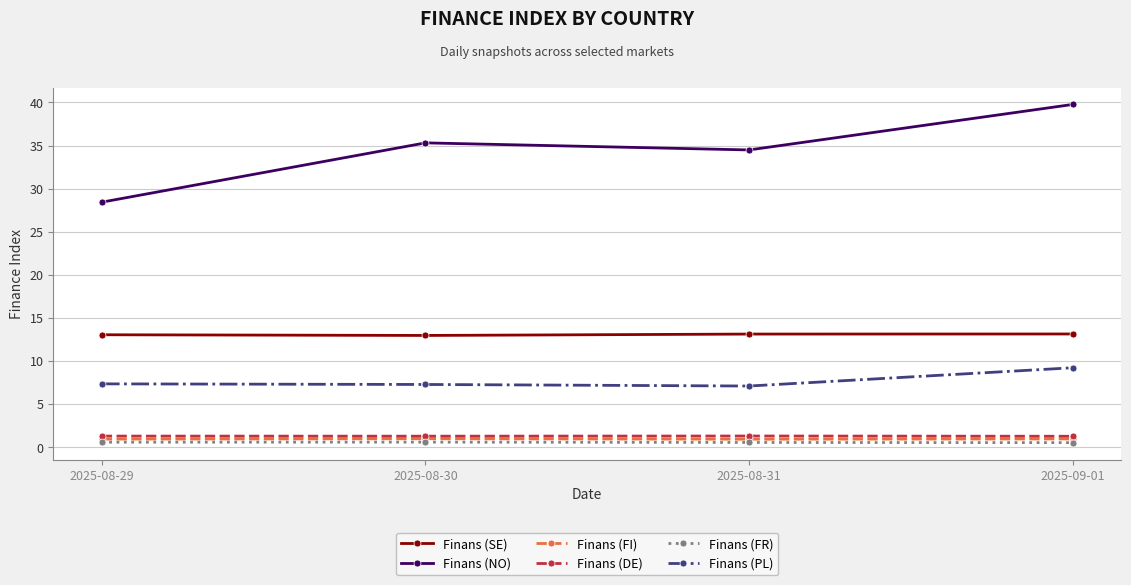

True or false: Finans (DE) and Finans (PL) intersect in this chart.

False